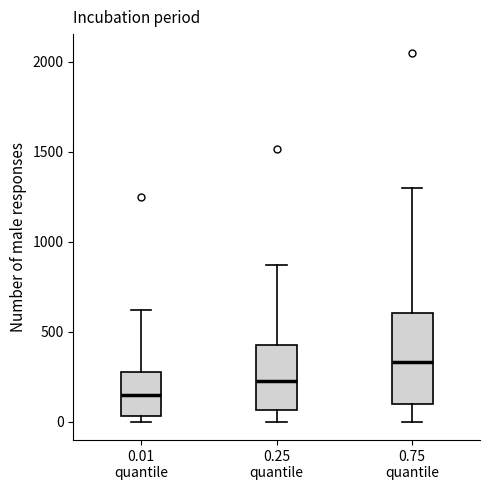

Reading left to right, transcribe this box plot: for each box, give where its median line is, the range the box spans, and where its two whiskers end, as read against the y-axis. The values are not printed on the chart, so give them approximately, as read against the axis.

0.01 quantile: median 150, box 50 to 300, whiskers 0 to 600
0.25 quantile: median 250, box 50 to 450, whiskers 0 to 850
0.75 quantile: median 350, box 100 to 600, whiskers 0 to 1300